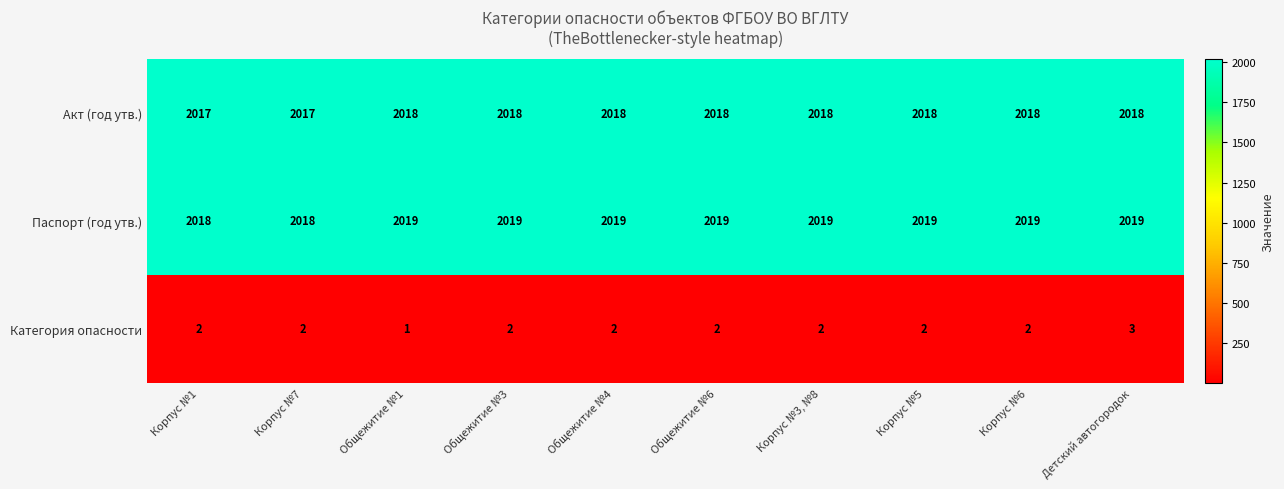

Reading right to left, what are all the values shown in this chart?

Акт (год утв.): Детский автогородок=2018	Корпус №6=2018	Корпус №5=2018	Корпус №3, №8=2018	Общежитие №6=2018	Общежитие №4=2018	Общежитие №3=2018	Общежитие №1=2018	Корпус №7=2017	Корпус №1=2017
Паспорт (год утв.): Детский автогородок=2019	Корпус №6=2019	Корпус №5=2019	Корпус №3, №8=2019	Общежитие №6=2019	Общежитие №4=2019	Общежитие №3=2019	Общежитие №1=2019	Корпус №7=2018	Корпус №1=2018
Категория опасности: Детский автогородок=3	Корпус №6=2	Корпус №5=2	Корпус №3, №8=2	Общежитие №6=2	Общежитие №4=2	Общежитие №3=2	Общежитие №1=1	Корпус №7=2	Корпус №1=2